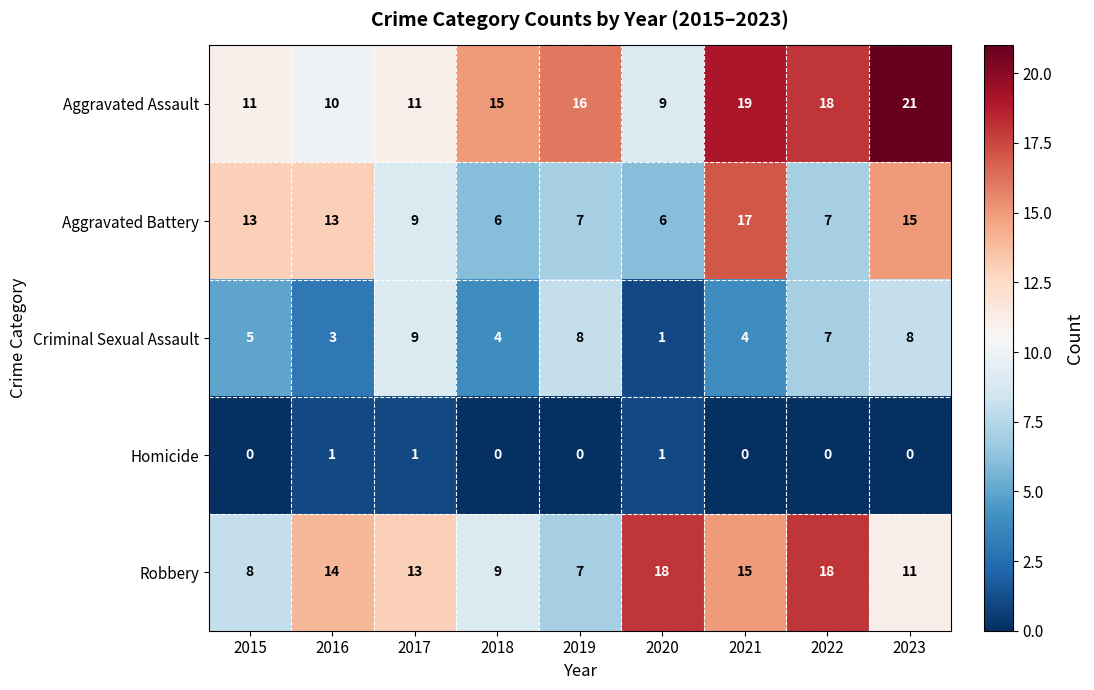

What is the sum of the Robbery values at 2015 and 2021?

23